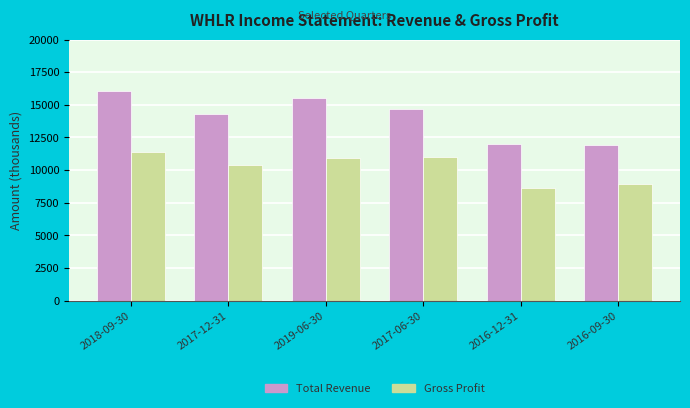

What is the lowest value of the Total Revenue series?

11900